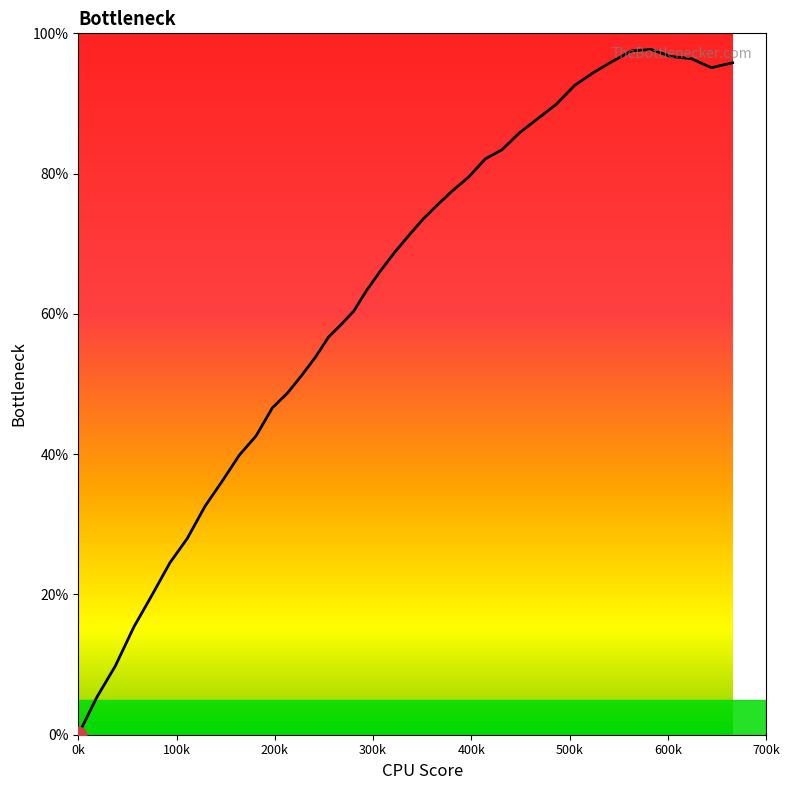

What is the difference between the maximum and minimum values?

97.7